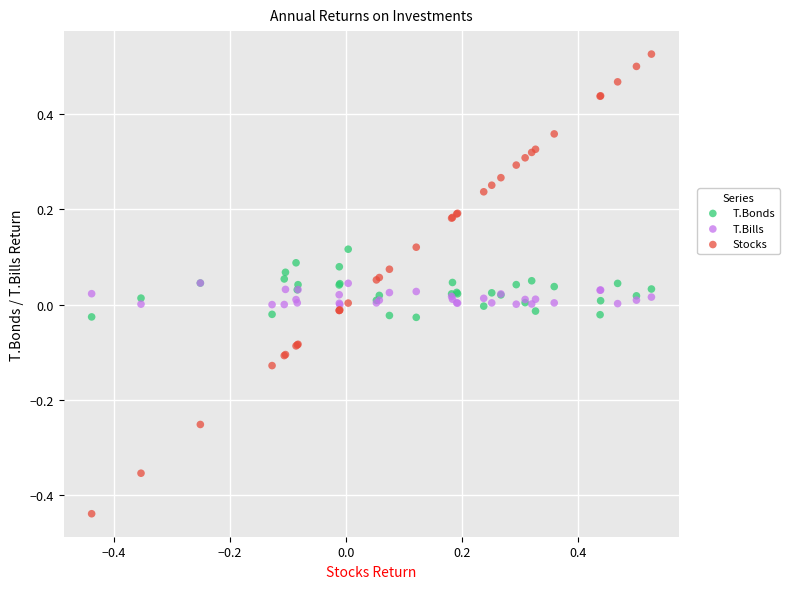

What are all the series names shown in the legend?

T.Bonds, T.Bills, Stocks